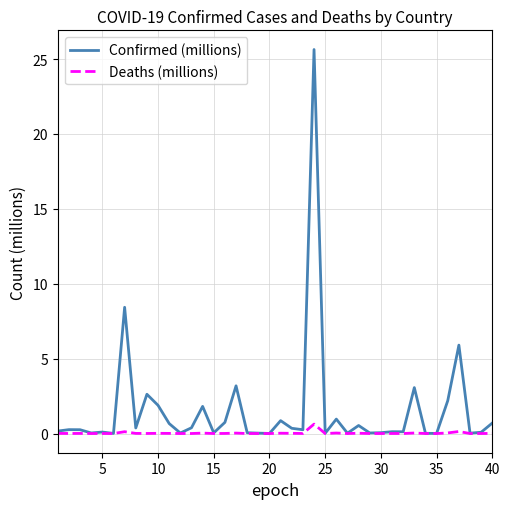

List the series in order of their overall mean, lowest first.

Deaths (millions), Confirmed (millions)